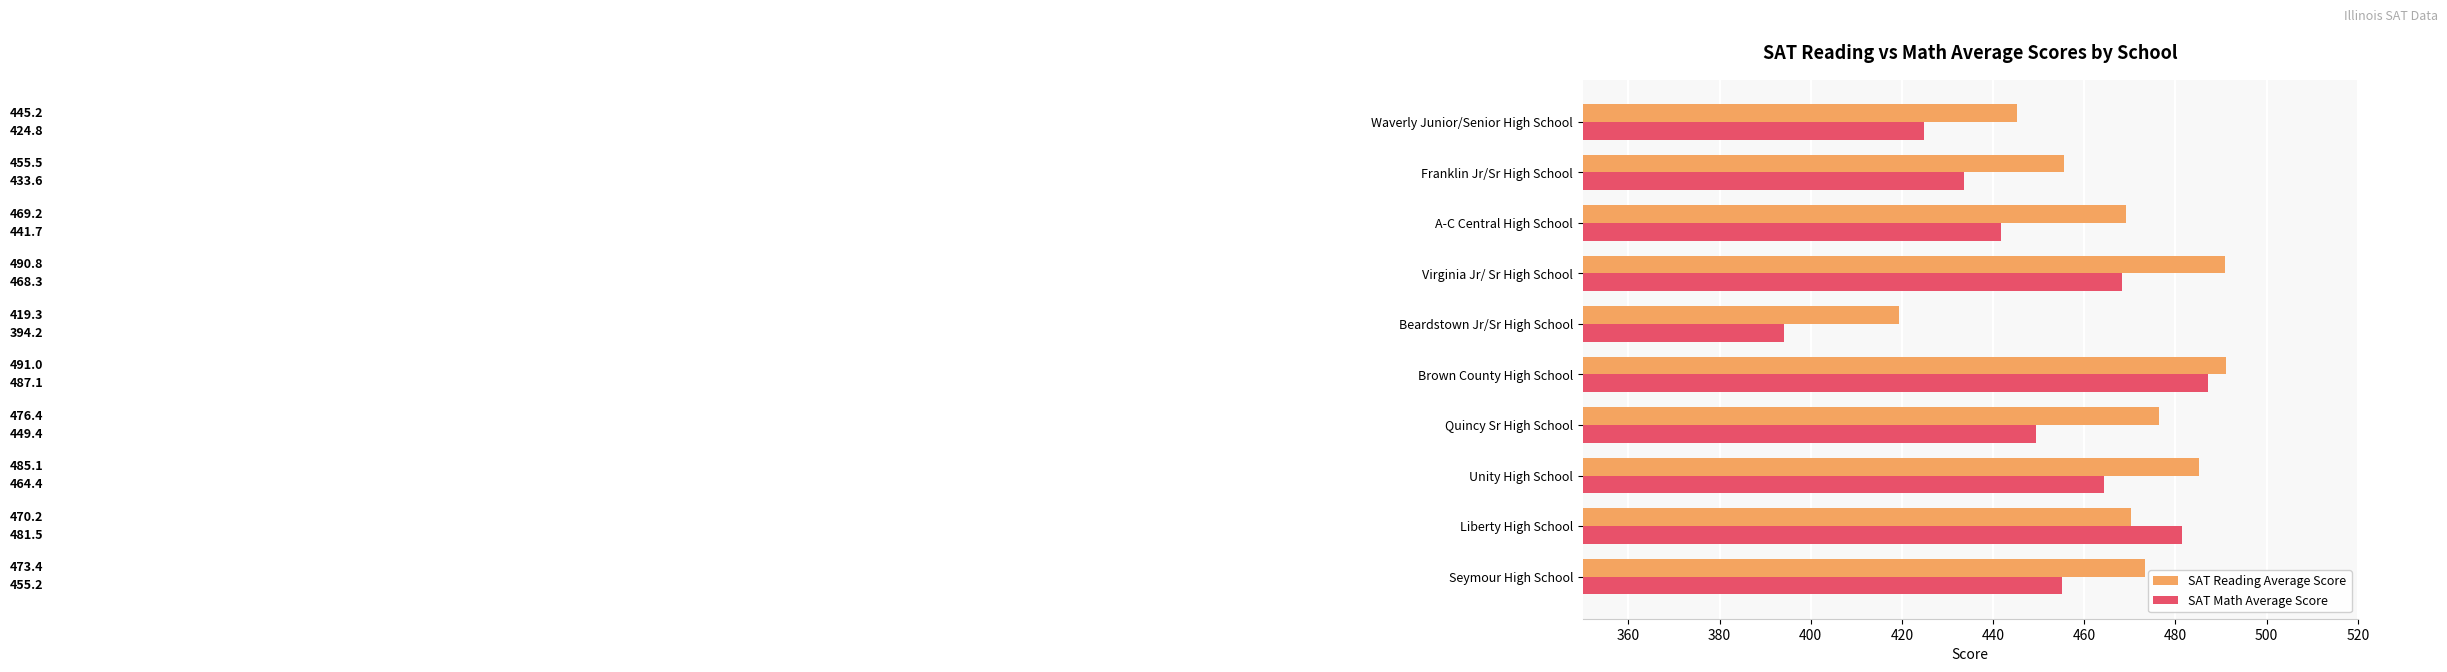

Which category has the lowest value in the SAT Reading Average Score series?

Beardstown Jr/Sr High School